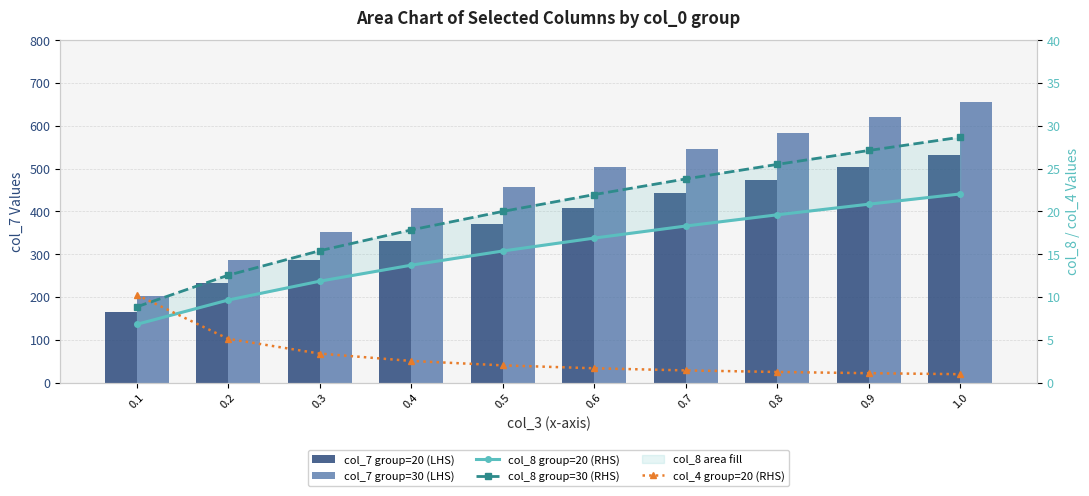

What is the difference between the maximum and minimum values in the col_8 group=20 (RHS) series?

15.2